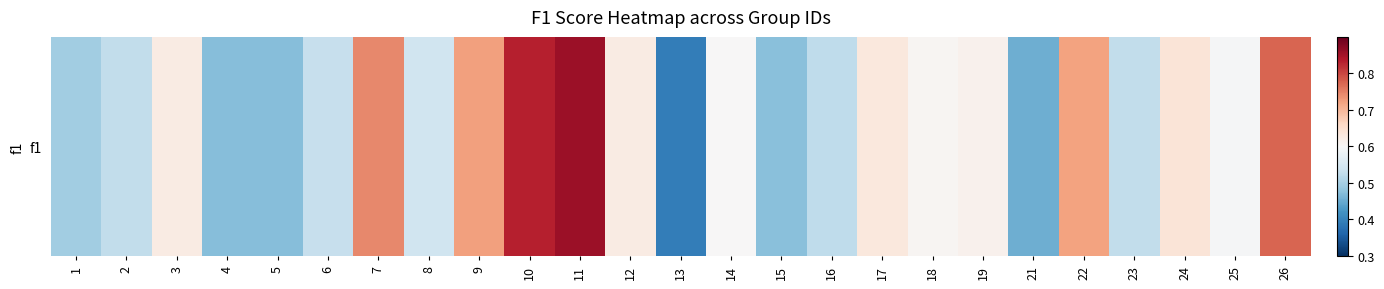

What value does the data have at 16?

0.5